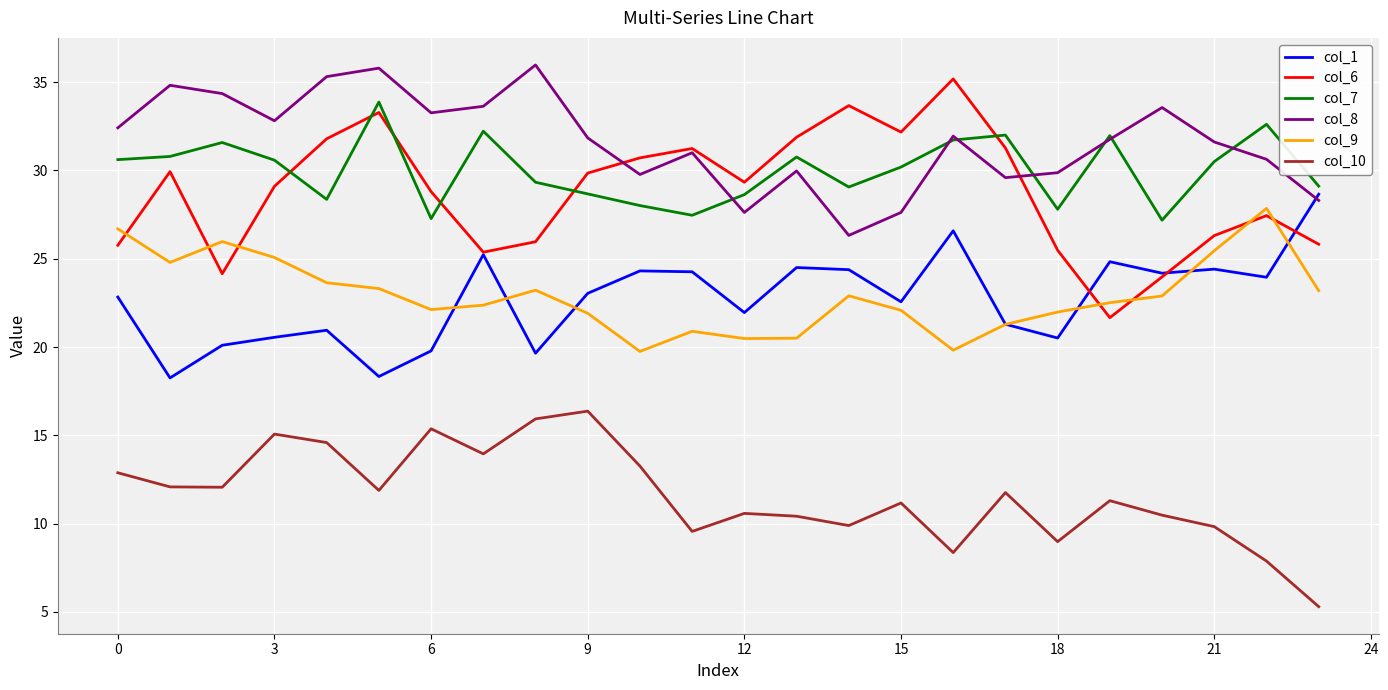

Which series has the largest total across all categories?

col_8